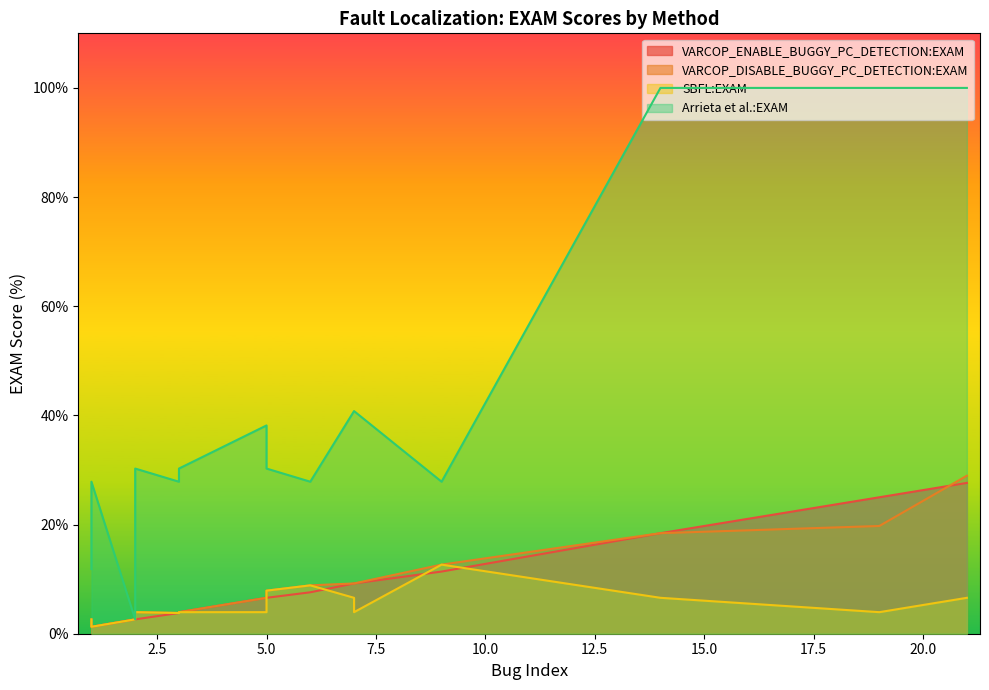

How many lines are shown in the chart?

4